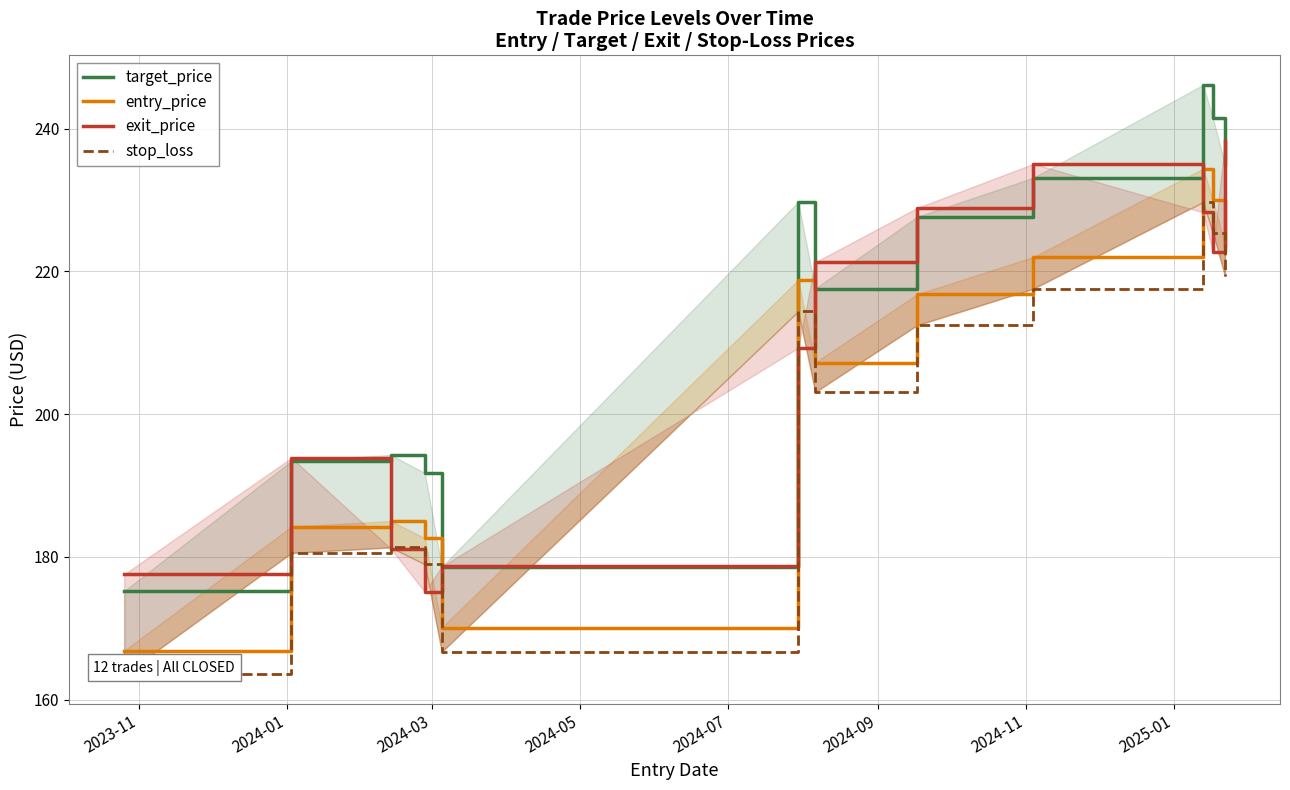

How many data points does each series have?

12